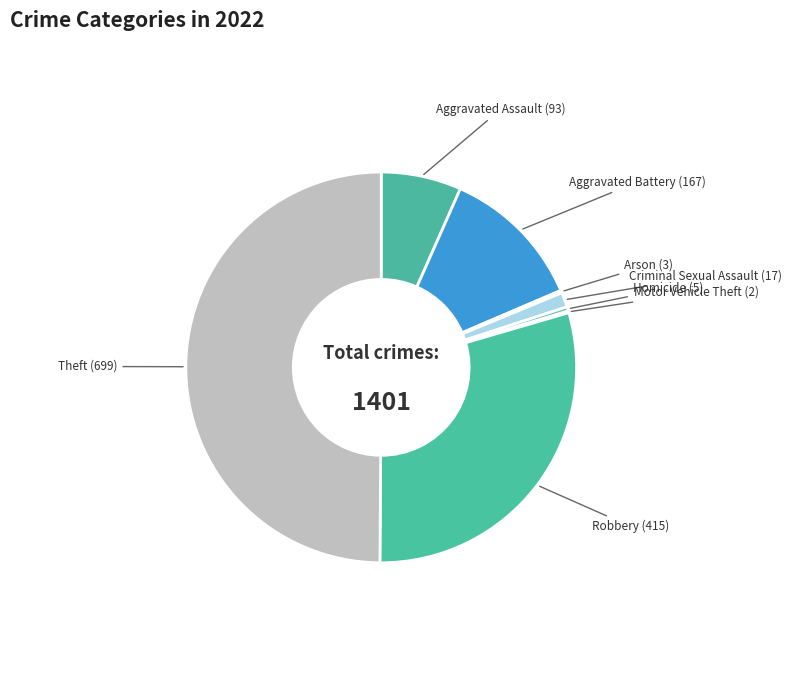

The Theft slice represents 59% of the pie. True or false?

False